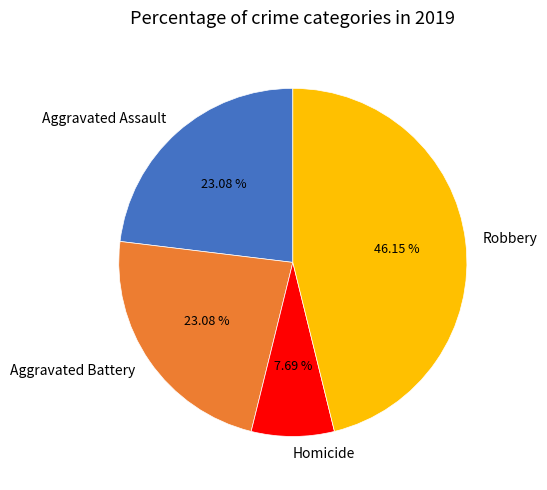

What is the smallest slice in the pie chart?

Homicide